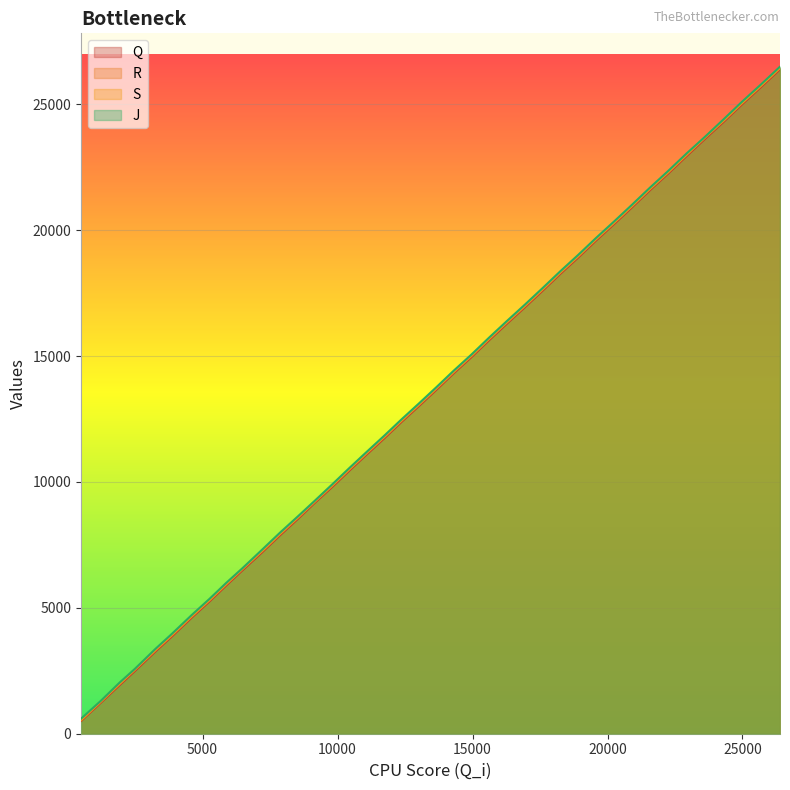

What is the highest value of the S series?

26454